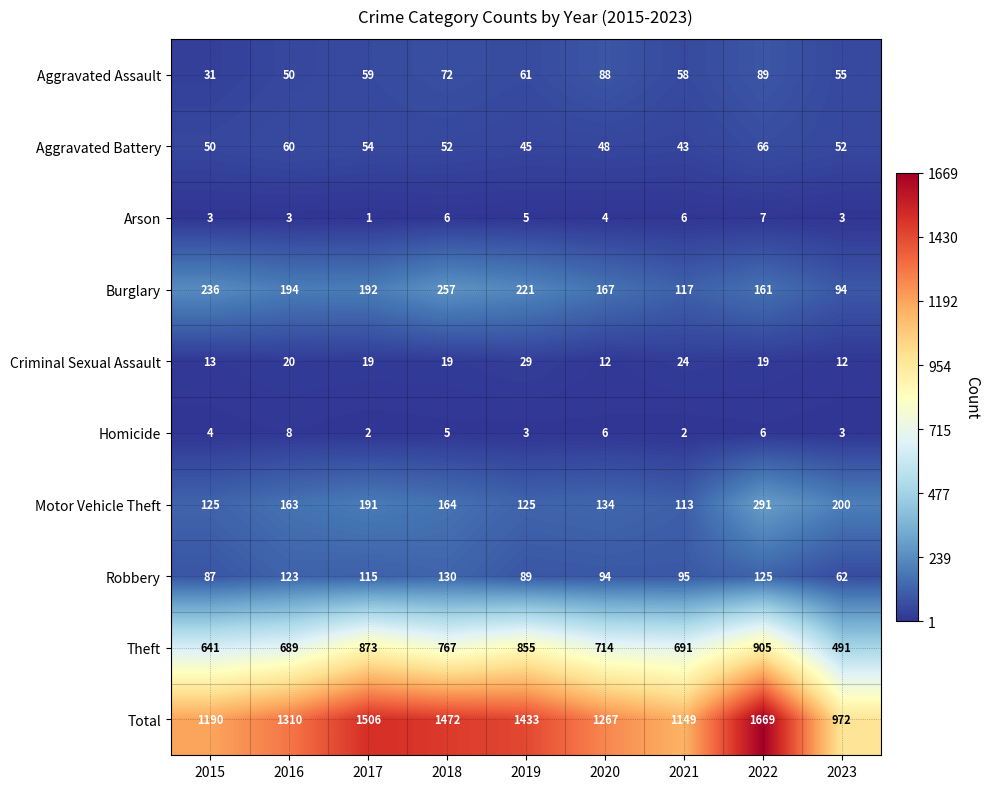

The value of Theft at 2016 is 916. True or false?

False